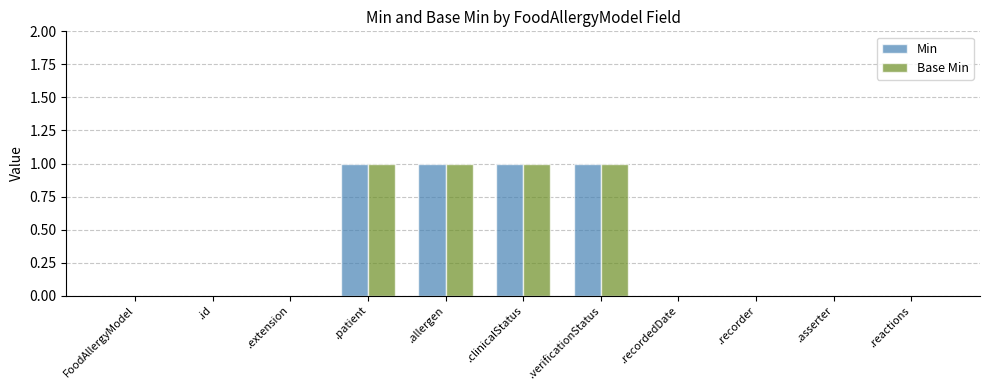

What is the sum of all Base Min values?

4